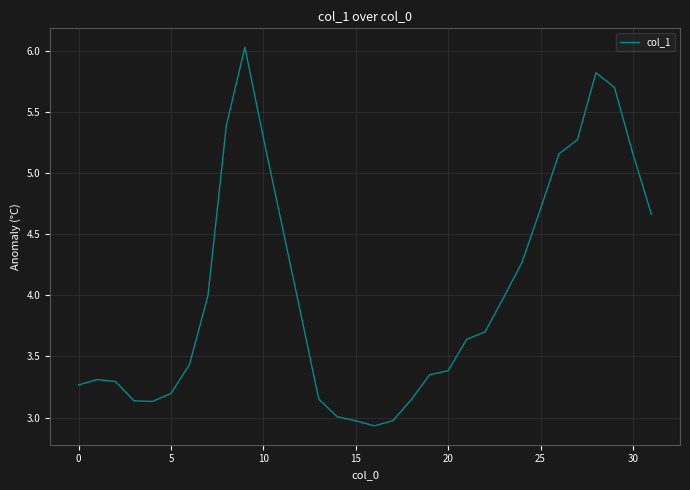

What is the minimum value shown in the chart?

2.9